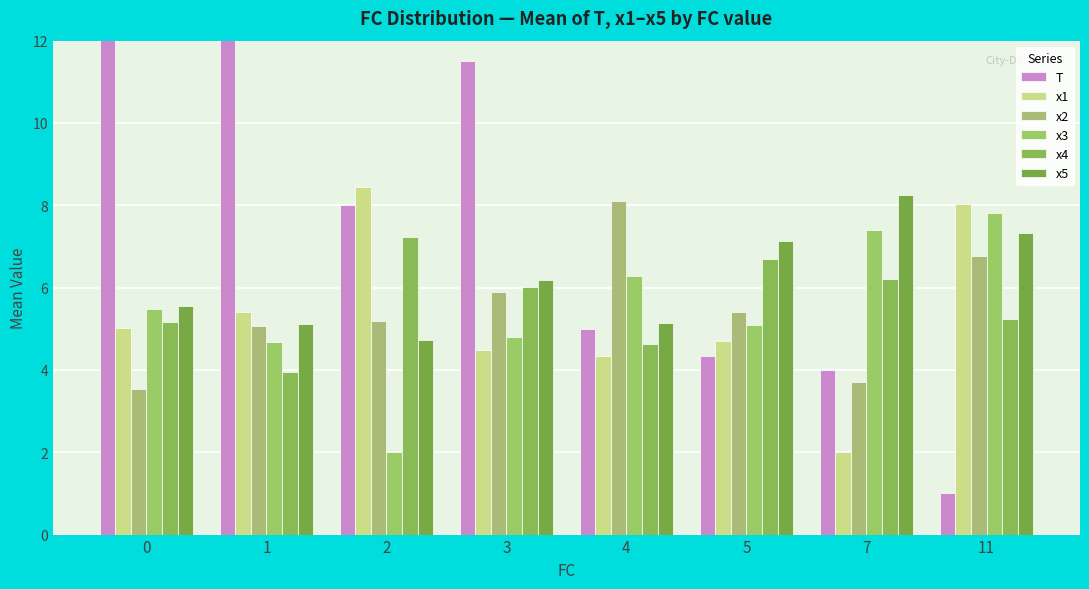

Are the bars grouped side by side (vs. stacked)?

Yes